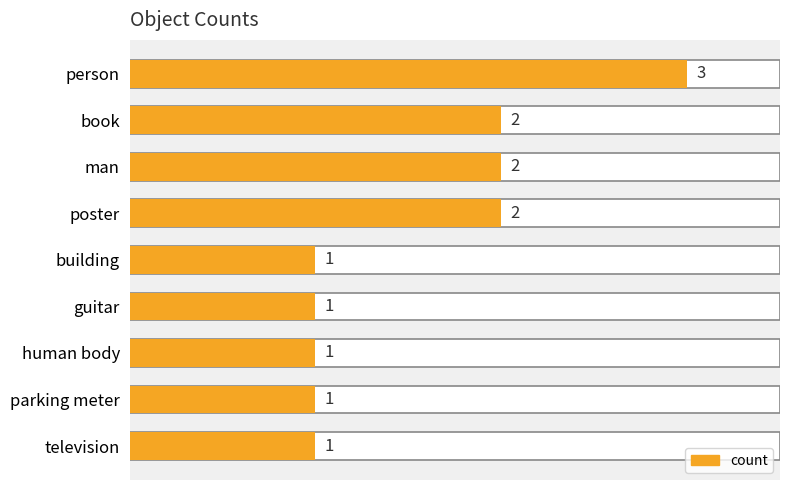

How many values exceed 1?

4